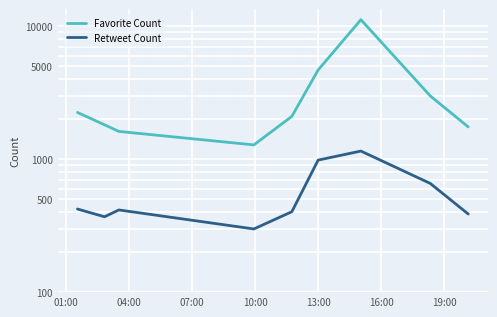

How many interior local valleys does the Favorite Count series have?

1